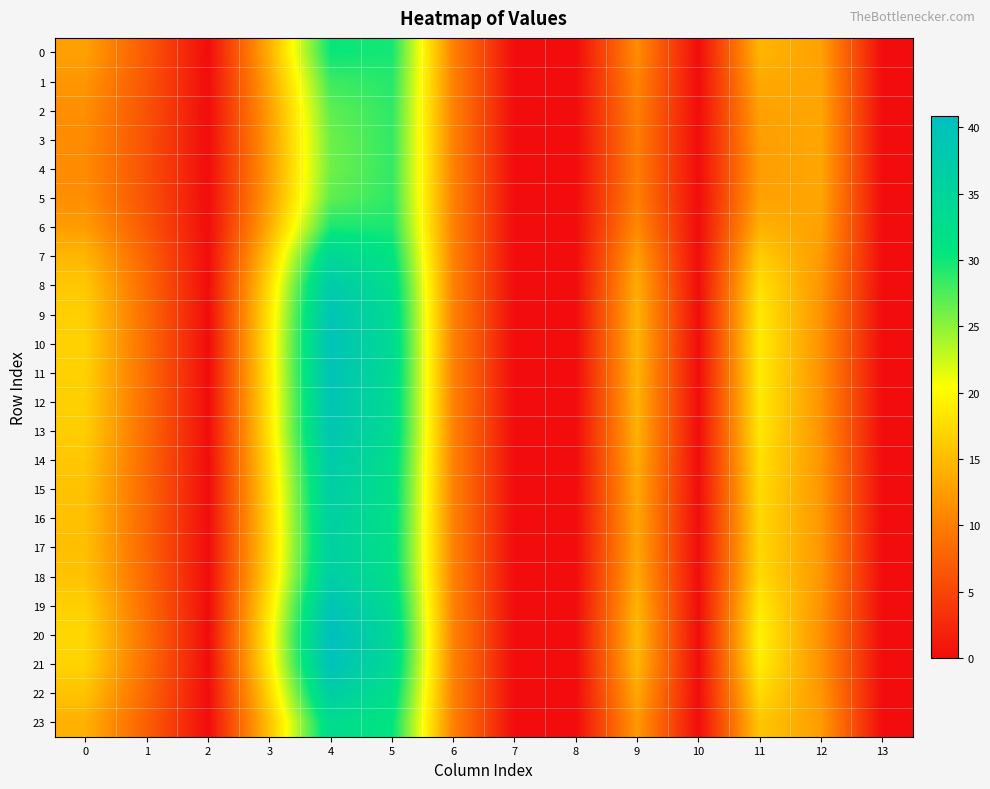

Reading left to right, list all the values displayed in this chart.

0: 0=12.9	1=6.8	2=0.0	3=14.2	4=30.3	5=29.8	6=10.4	7=0.0	8=0.0	9=11.3	10=0.0	11=14.6	12=12.9	13=0.0
1: 0=12.0	1=6.4	2=0.0	3=13.3	4=28.2	5=29.1	6=10.4	7=0.0	8=0.0	9=10.6	10=0.0	11=13.6	12=13.1	13=0.0
2: 0=11.4	1=6.2	2=0.0	3=12.8	4=26.8	5=28.8	6=10.5	7=0.0	8=0.0	9=10.1	10=0.0	11=13.0	12=13.3	13=0.0
3: 0=11.2	1=6.1	2=0.0	3=12.5	4=26.2	5=28.6	6=10.5	7=0.0	8=0.0	9=9.9	10=0.0	11=12.7	12=13.3	13=0.0
4: 0=11.2	1=6.1	2=0.0	3=12.5	4=26.1	5=28.6	6=10.5	7=0.0	8=0.0	9=9.9	10=0.0	11=12.7	12=13.3	13=0.0
5: 0=11.4	1=6.2	2=0.0	3=12.8	4=26.8	5=28.8	6=10.5	7=0.0	8=0.0	9=10.1	10=0.0	11=13.0	12=13.3	13=0.0
6: 0=12.6	1=6.7	2=0.0	3=13.9	4=29.6	5=29.5	6=10.4	7=0.0	8=0.0	9=11.1	10=0.0	11=14.2	12=13.0	13=0.0
7: 0=14.7	1=7.6	2=0.0	3=16.1	4=34.5	5=31.3	6=10.4	7=0.0	8=0.0	9=12.7	10=0.0	11=16.5	12=12.4	13=0.0
8: 0=16.0	1=8.2	2=0.0	3=17.7	4=37.7	5=32.7	6=10.5	7=0.0	8=0.0	9=13.8	10=0.0	11=18.0	12=12.0	13=0.0
9: 0=16.6	1=8.4	2=0.0	3=18.4	4=39.1	5=33.4	6=10.5	7=0.0	8=0.0	9=14.3	10=0.0	11=18.7	12=11.8	13=0.0
10: 0=16.8	1=8.5	2=0.0	3=18.6	4=39.7	5=33.6	6=10.5	7=0.0	8=0.0	9=14.5	10=0.0	11=18.9	12=11.7	13=0.0
11: 0=16.8	1=8.5	2=0.0	3=18.6	4=39.6	5=33.6	6=10.5	7=0.0	8=0.0	9=14.4	10=0.0	11=18.9	12=11.7	13=0.0
12: 0=16.6	1=8.4	2=0.0	3=18.4	4=39.2	5=33.4	6=10.5	7=0.0	8=0.0	9=14.3	10=0.0	11=18.7	12=11.8	13=0.0
13: 0=16.5	1=8.4	2=0.0	3=18.3	4=39.0	5=33.3	6=10.5	7=0.0	8=0.0	9=14.2	10=0.0	11=18.6	12=11.8	13=0.0
14: 0=16.0	1=8.2	2=0.0	3=17.6	4=37.6	5=32.6	6=10.5	7=0.0	8=0.0	9=13.8	10=0.0	11=18.0	12=12.0	13=0.0
15: 0=15.6	1=8.0	2=0.0	3=17.2	4=36.8	5=32.3	6=10.5	7=0.0	8=0.0	9=13.5	10=0.0	11=17.6	12=12.1	13=0.0
16: 0=15.4	1=7.9	2=0.0	3=17.0	4=36.3	5=32.0	6=10.5	7=0.0	8=0.0	9=13.3	10=0.0	11=17.4	12=12.2	13=0.0
17: 0=15.3	1=7.9	2=0.0	3=16.9	4=36.1	5=32.0	6=10.5	7=0.0	8=0.0	9=13.3	10=0.0	11=17.3	12=12.2	13=0.0
18: 0=15.7	1=8.0	2=0.0	3=17.3	4=36.9	5=32.3	6=10.5	7=0.0	8=0.0	9=13.6	10=0.0	11=17.6	12=12.1	13=0.0
19: 0=16.7	1=8.5	2=0.0	3=18.5	4=39.3	5=33.5	6=10.5	7=0.0	8=0.0	9=14.4	10=0.0	11=18.7	12=11.8	13=0.0
20: 0=17.3	1=8.8	2=0.0	3=19.2	4=40.8	5=34.2	6=10.6	7=0.0	8=0.0	9=14.9	10=0.0	11=19.4	12=11.6	13=0.0
21: 0=17.0	1=8.6	2=0.0	3=18.8	4=40.0	5=33.8	6=10.5	7=0.0	8=0.0	9=14.6	10=0.0	11=19.1	12=11.7	13=0.0
22: 0=15.6	1=8.0	2=0.0	3=17.3	4=36.9	5=32.3	6=10.5	7=0.0	8=0.0	9=13.5	10=0.0	11=17.6	12=12.1	13=0.0
23: 0=14.1	1=7.3	2=0.0	3=15.5	4=33.2	5=30.8	6=10.4	7=0.0	8=0.0	9=12.3	10=0.0	11=15.9	12=12.6	13=0.0